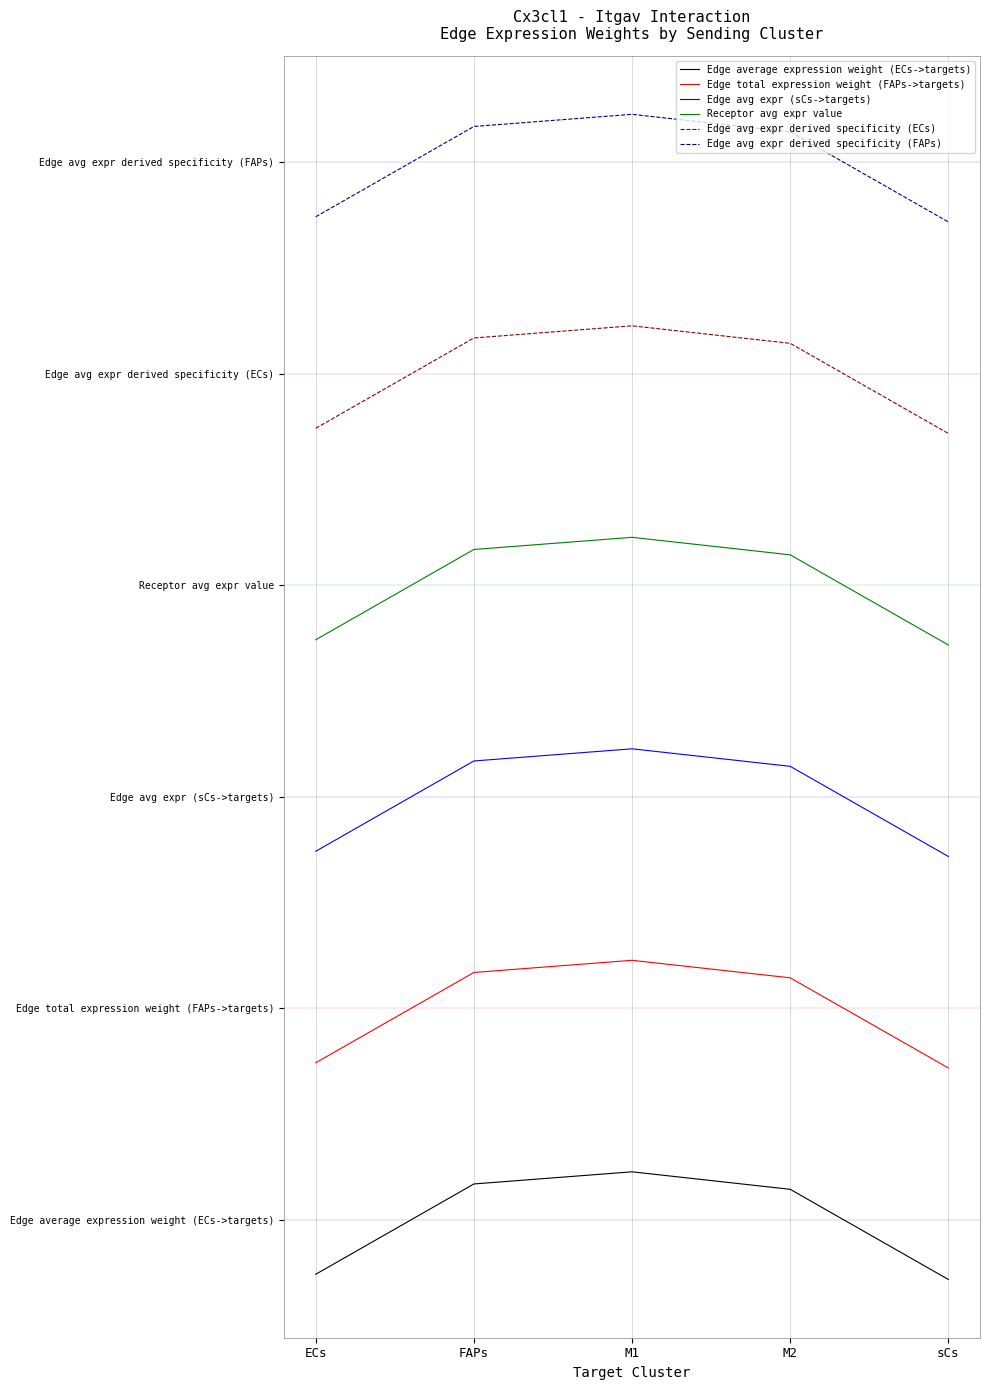

What is the label of the 5th point from the right?

ECs